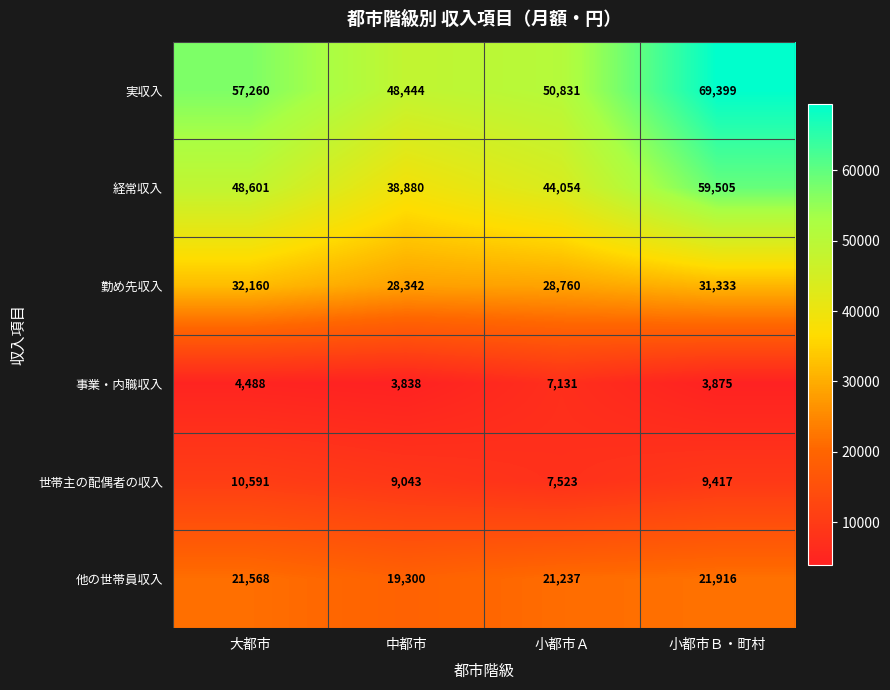

The 事業・内職収入 series shows 3875 at 小都市Ｂ・町村. True or false?

True